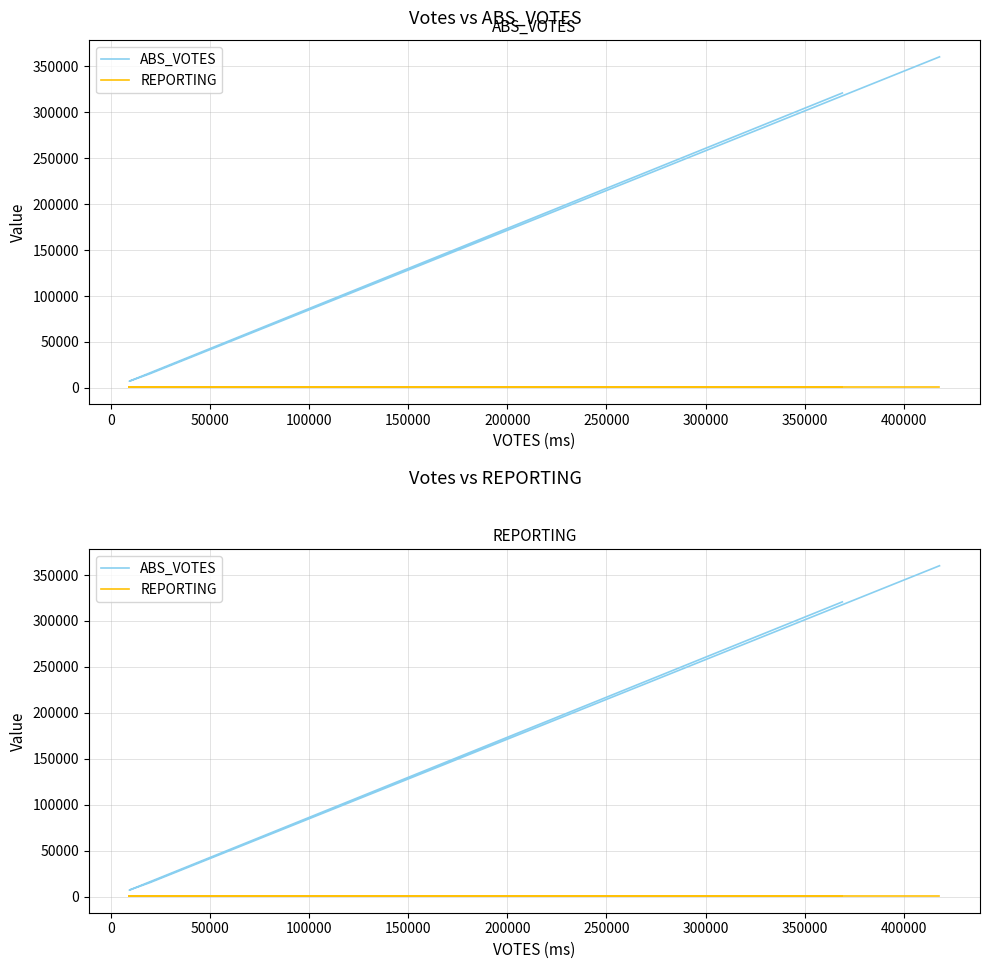

True or false: ABS_VOTES and REPORTING intersect in this chart.

False